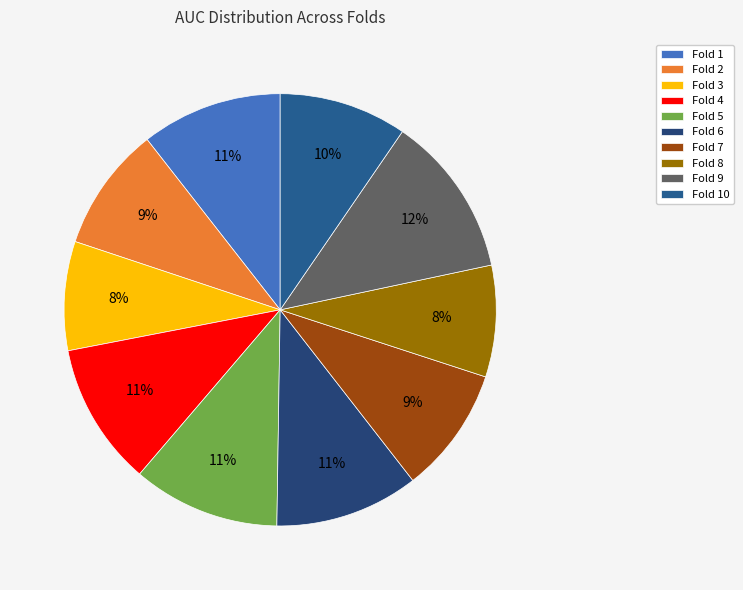

Is it true that Fold 6 is 11% of the pie?

True